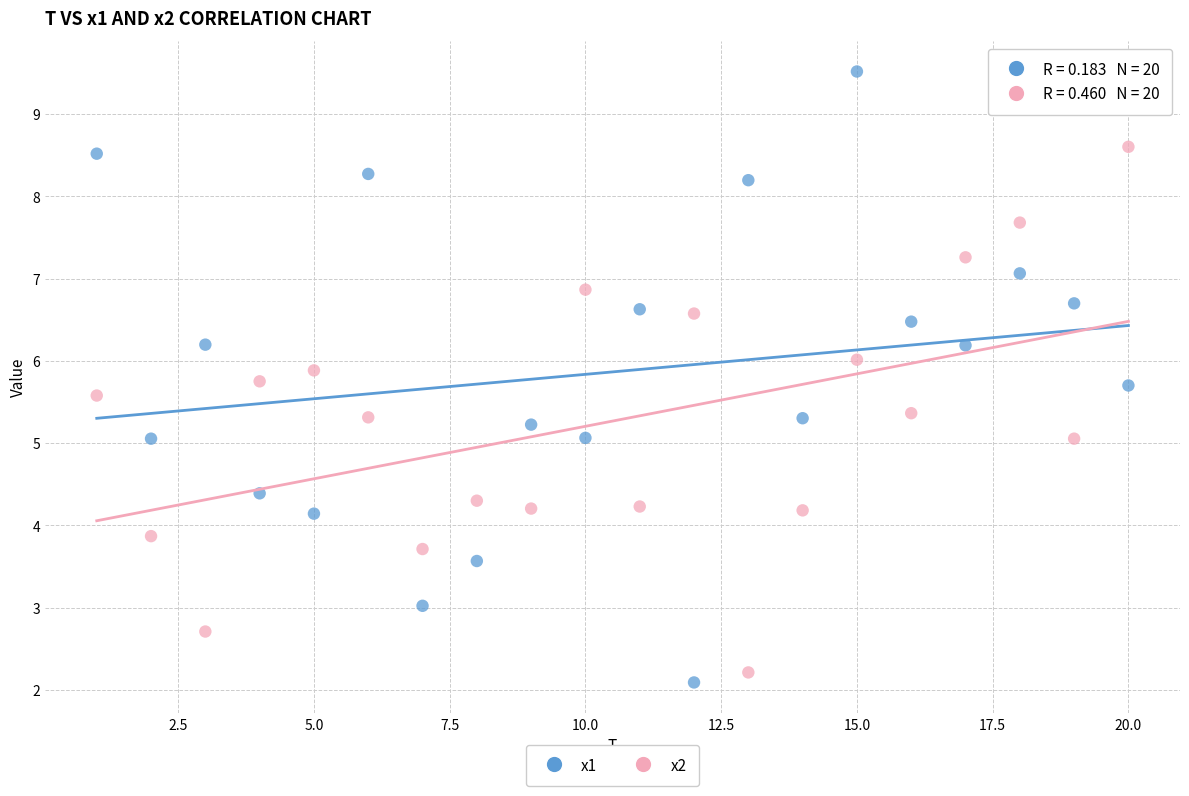

Across all data points, what is the range of X values (max minus min)?

19.0